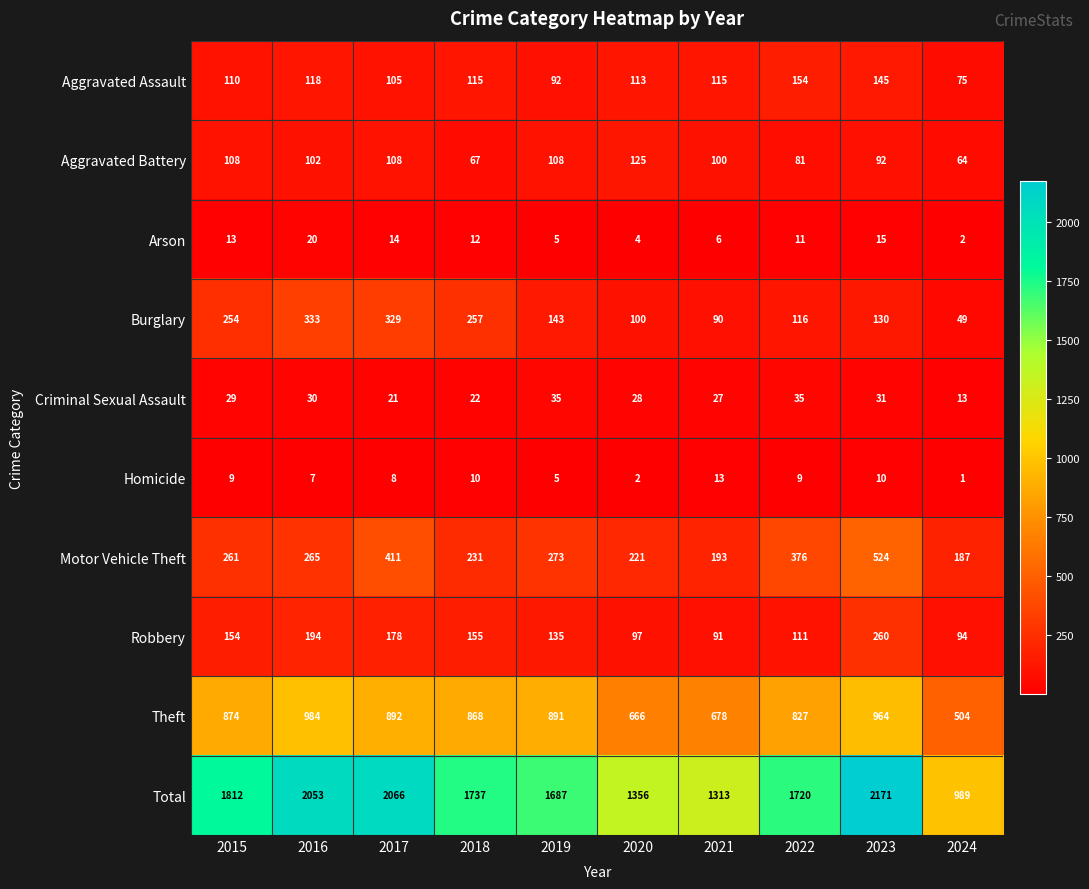

Between 2018 and 2022, which series saw the biggest shift?

Motor Vehicle Theft